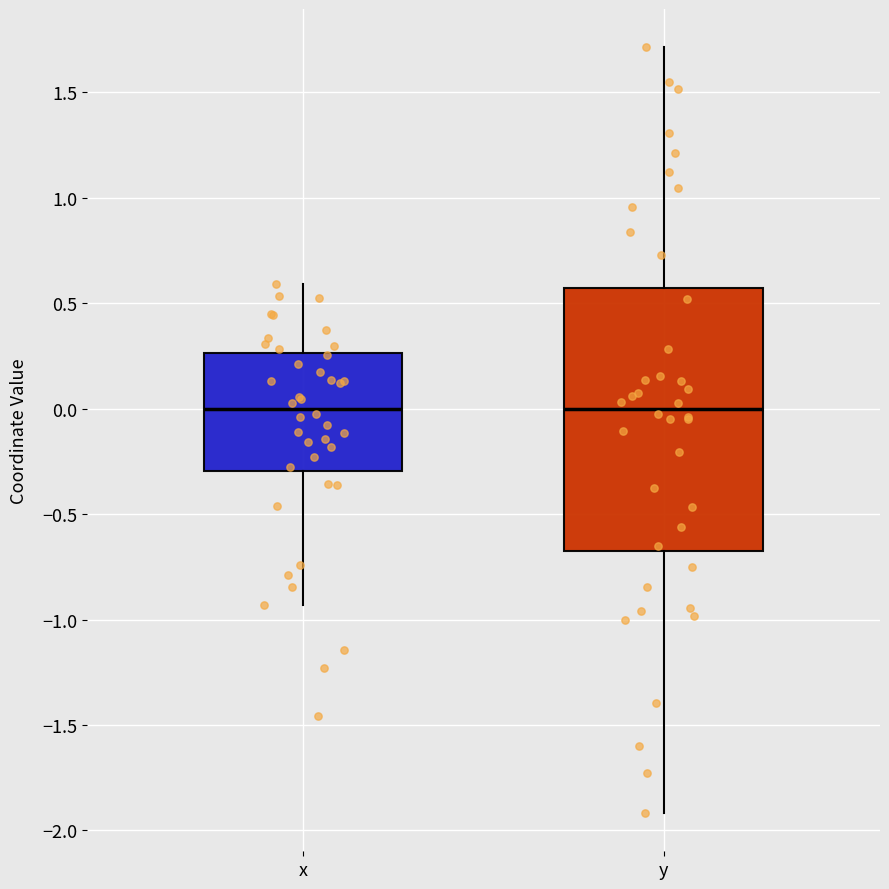

Which box is the tallest, from its lower edge to its upper edge?

y